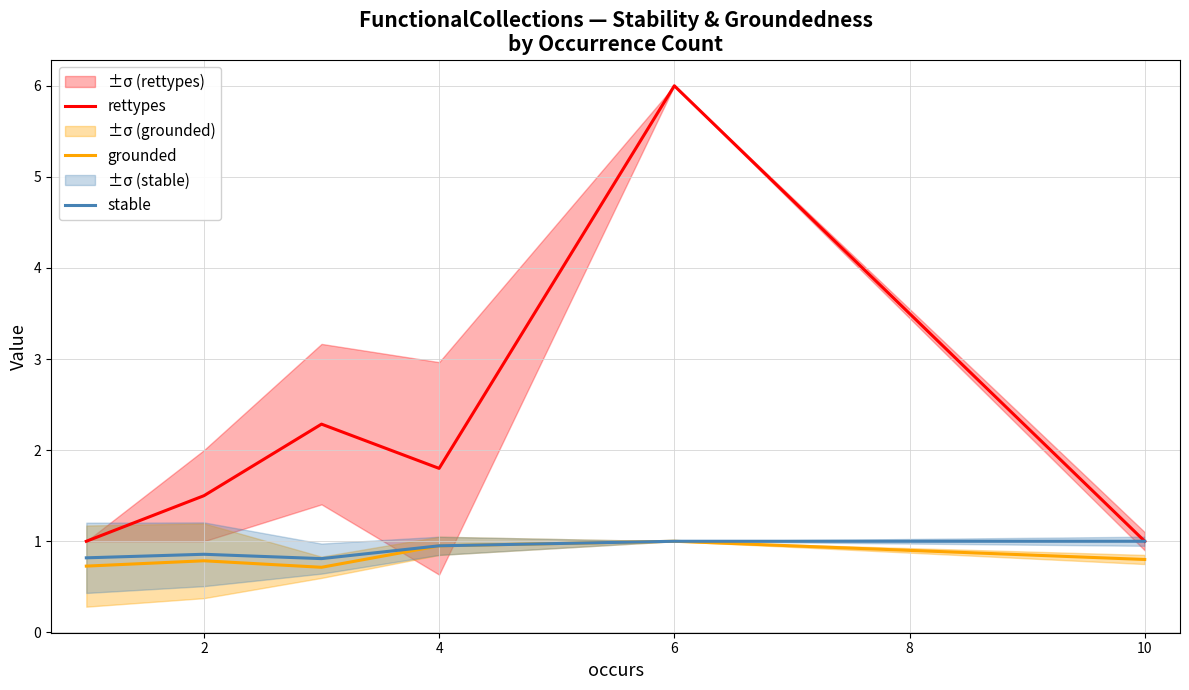

True or false: stable and rettypes intersect in this chart.

False